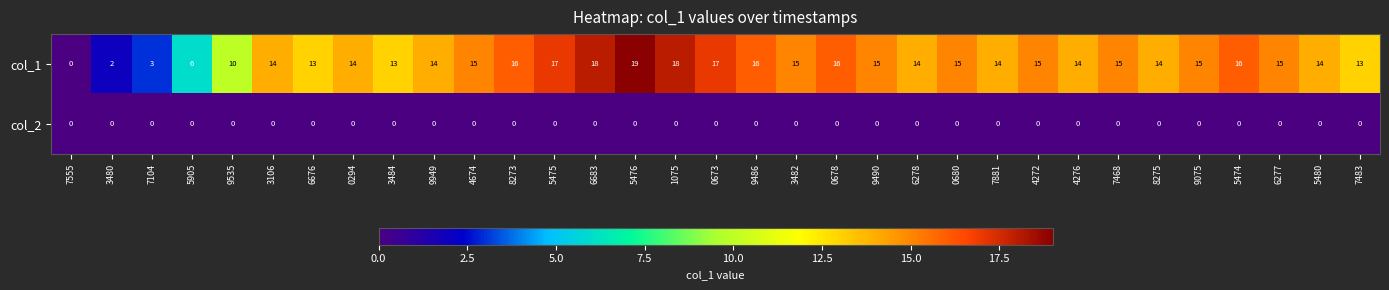

Between 0294 and 9075, which series saw the biggest shift?

col_1